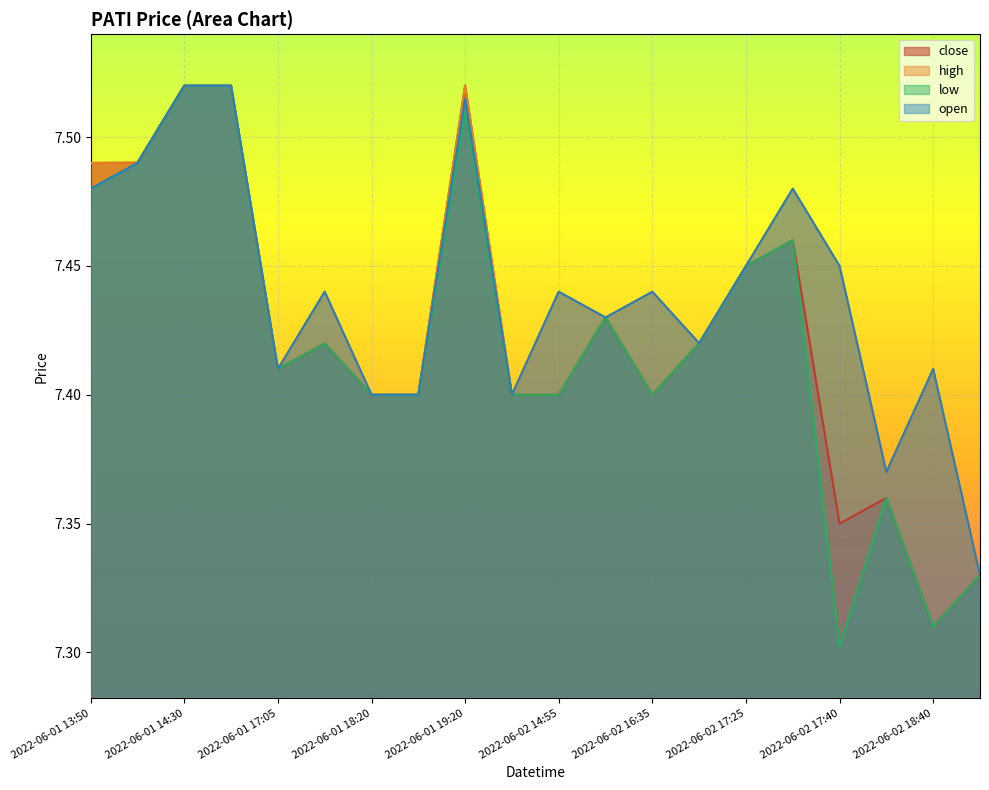

True or false: high and close intersect in this chart.

False